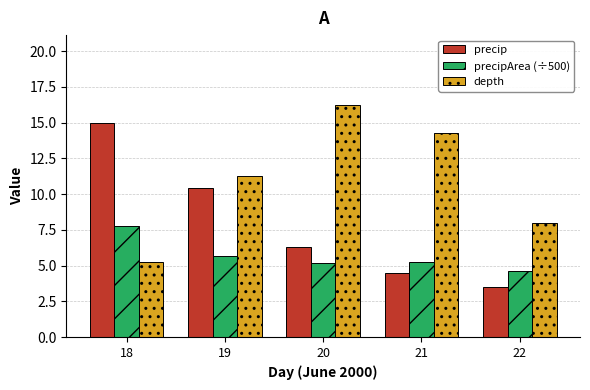

How many data points does each series have?

5